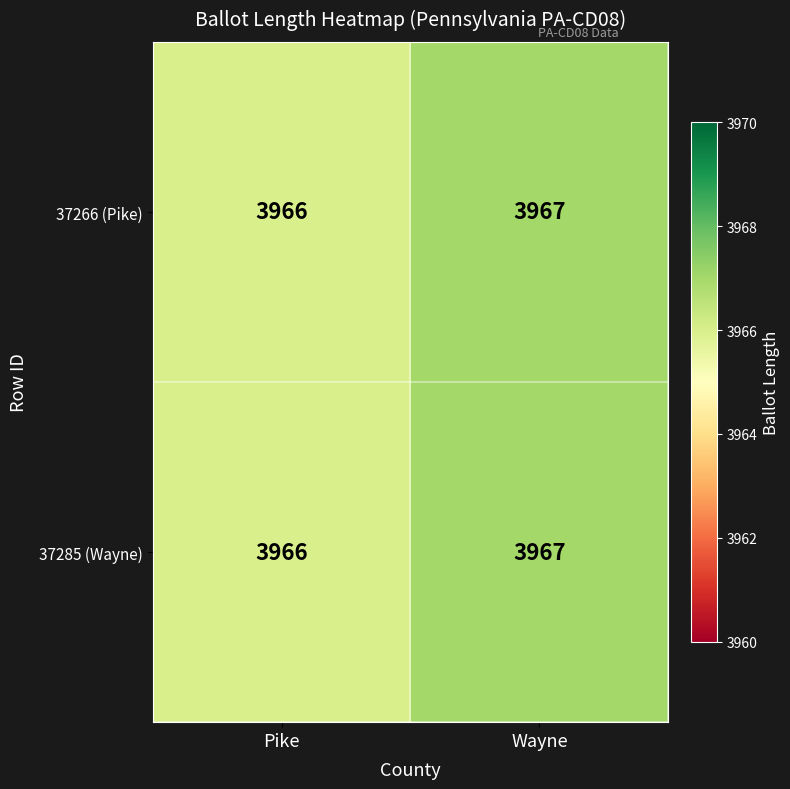

Is it true that 37285 (Wayne) equals 920 at Pike?

False